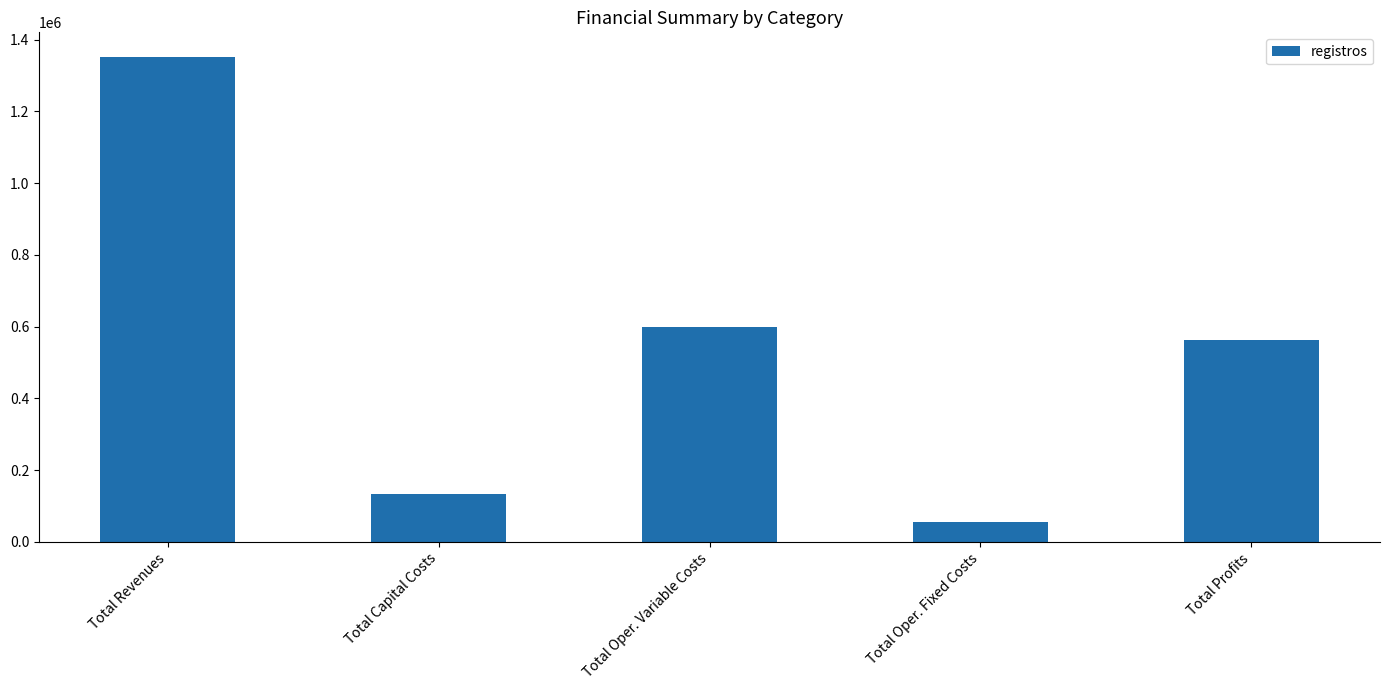

The chart shows a value of 211962.1 at Total Capital Costs. True or false?

False